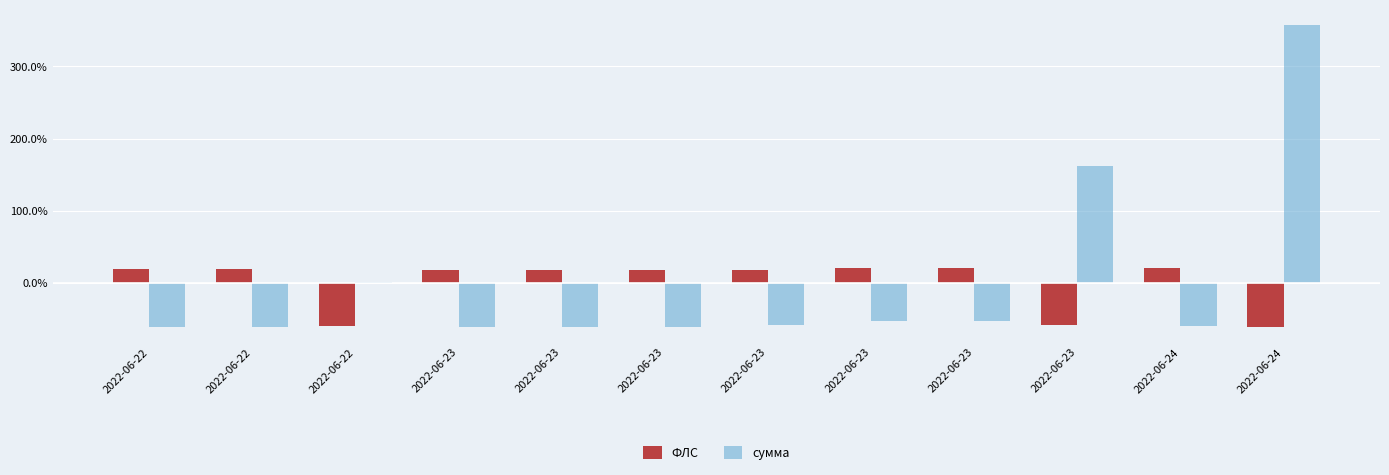

List the labels in order of сумма value, largest first.

2022-06-24, 2022-06-23, 2022-06-22, 2022-06-23, 2022-06-23, 2022-06-23, 2022-06-24, 2022-06-22, 2022-06-22, 2022-06-23, 2022-06-23, 2022-06-23